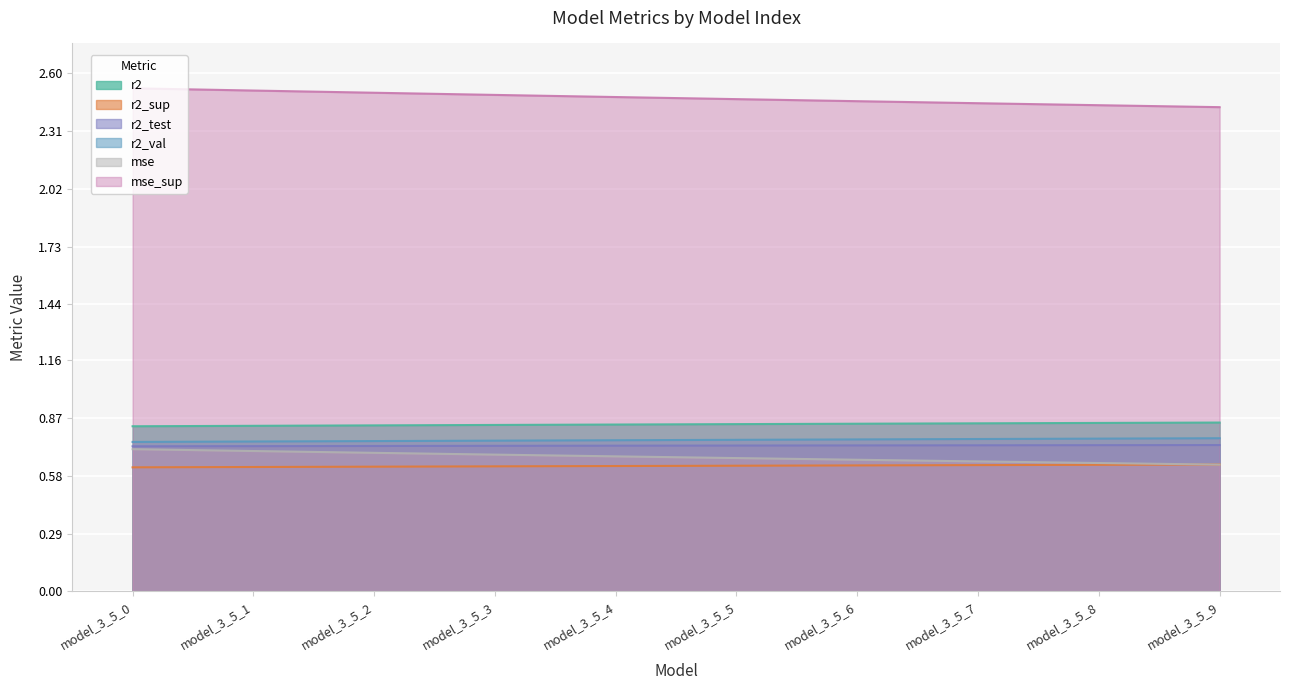

What is the value of the r2_val point at the 2nd from the left?

0.8